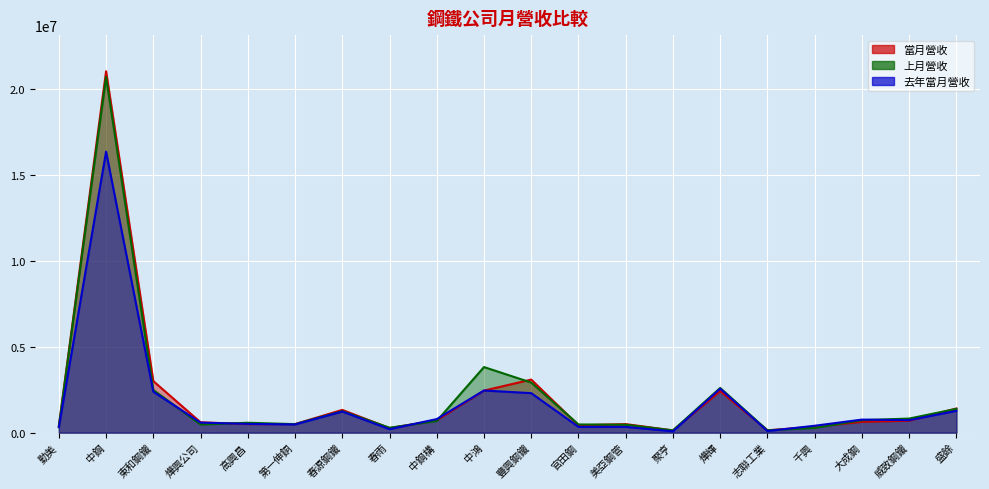

What is the lowest value of the 去年當月營收 series?

75054